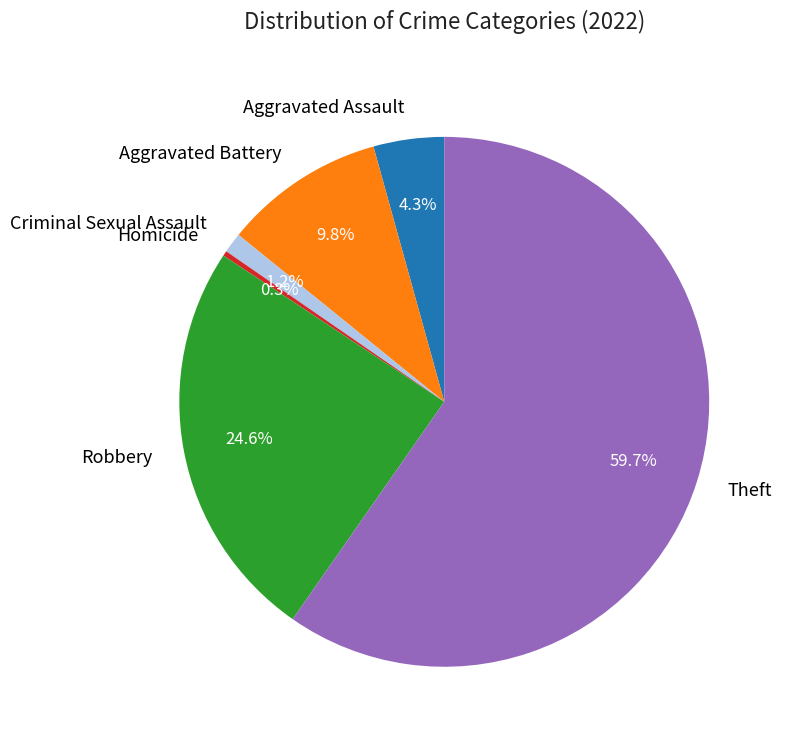

To the nearest percent, what is the average slice percentage?

17%